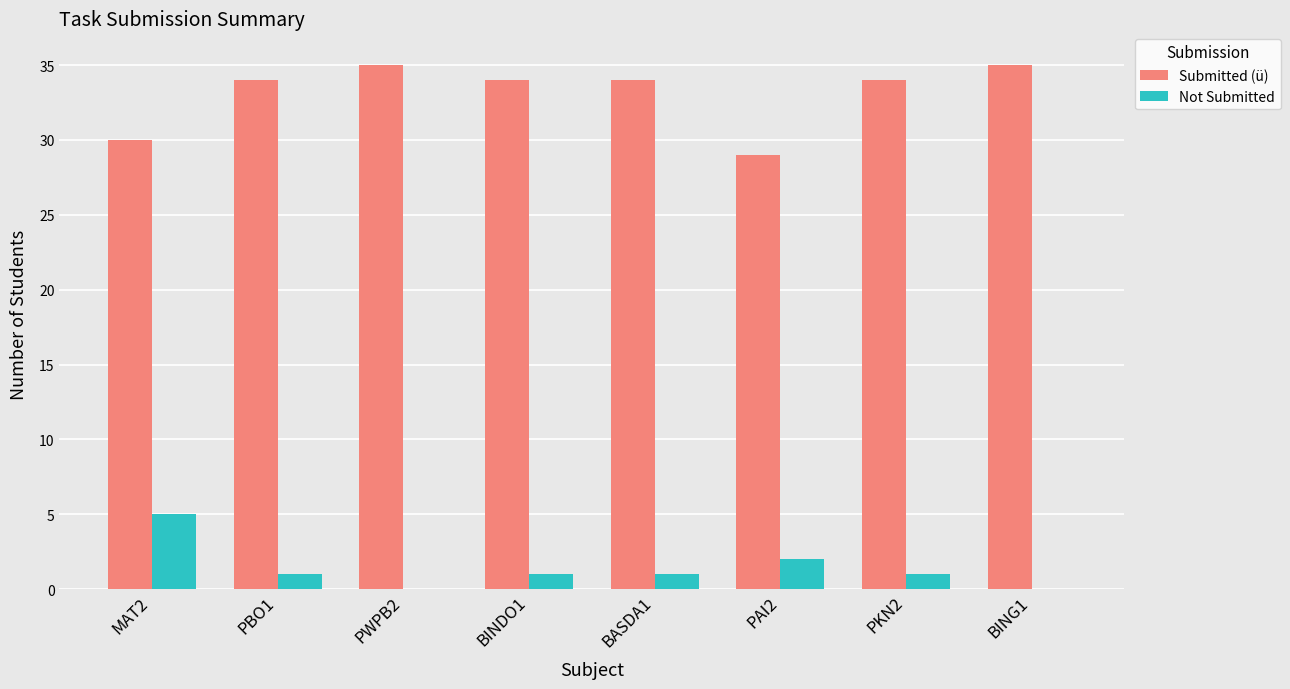

Is the value of Submitted (ü) at PWPB2 greater than the value of Not Submitted at PKN2?

Yes